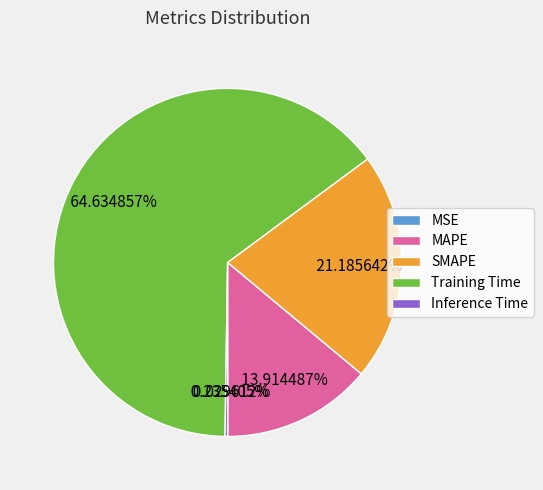

Which slice is the largest?

Training Time